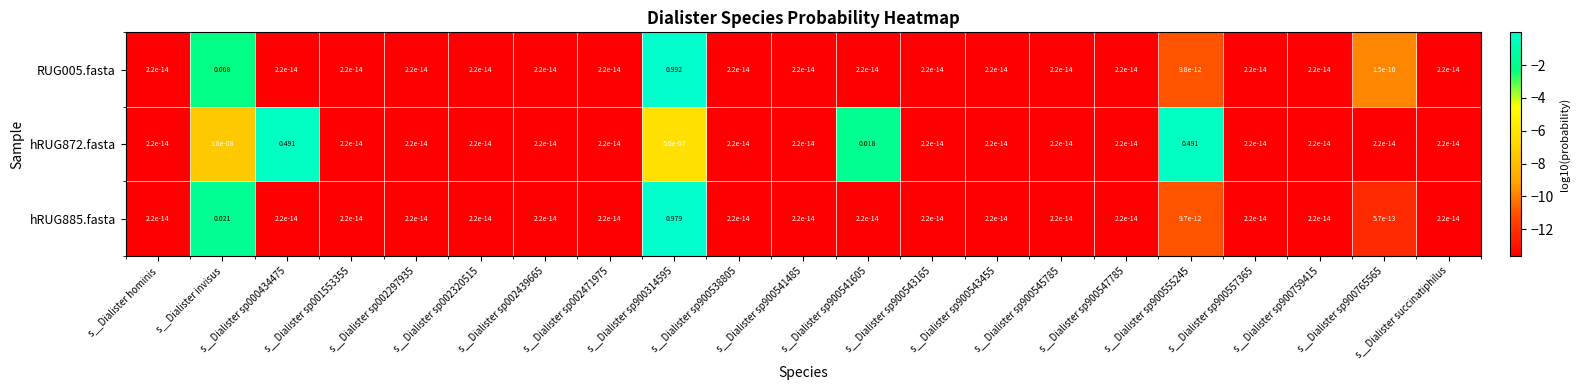

How many data points does each series have?

21